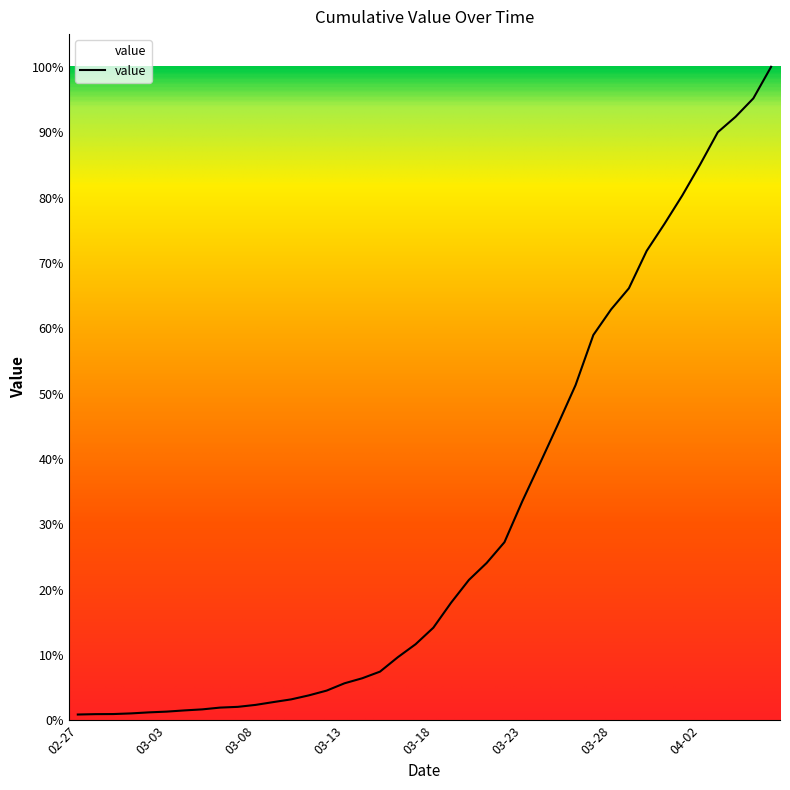

Does the chart display data point markers on the line(s)?

No